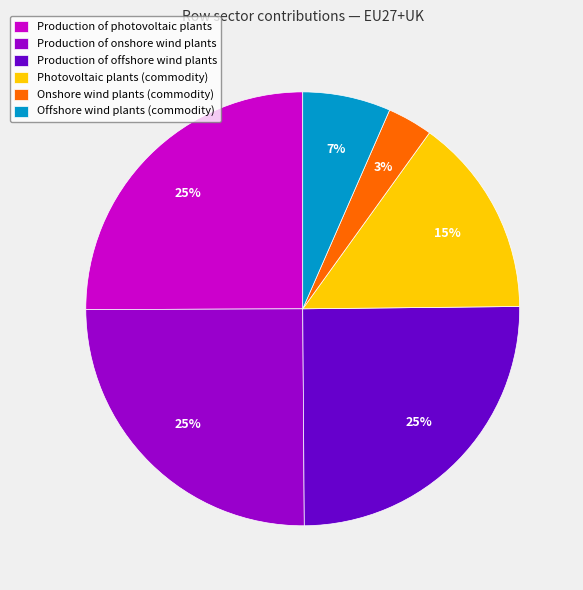

To the nearest percent, what is the combined percentage of Onshore wind plants (commodity) and Photovoltaic plants (commodity)?

18%